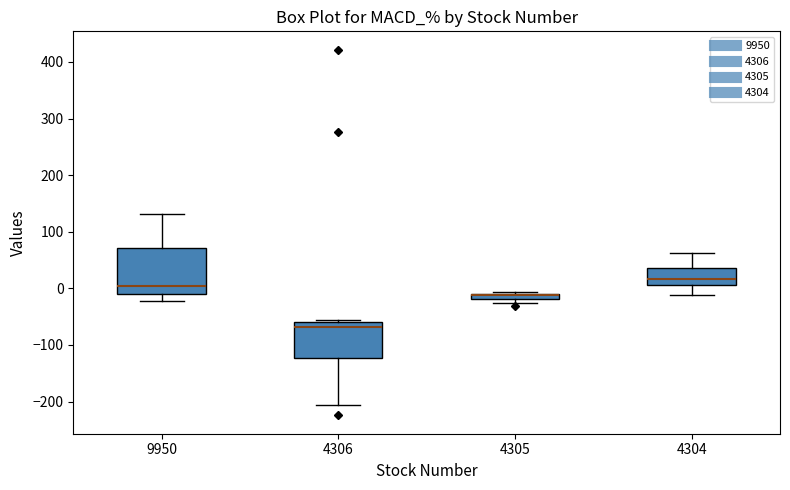

Which box is the tallest, from its lower edge to its upper edge?

9950